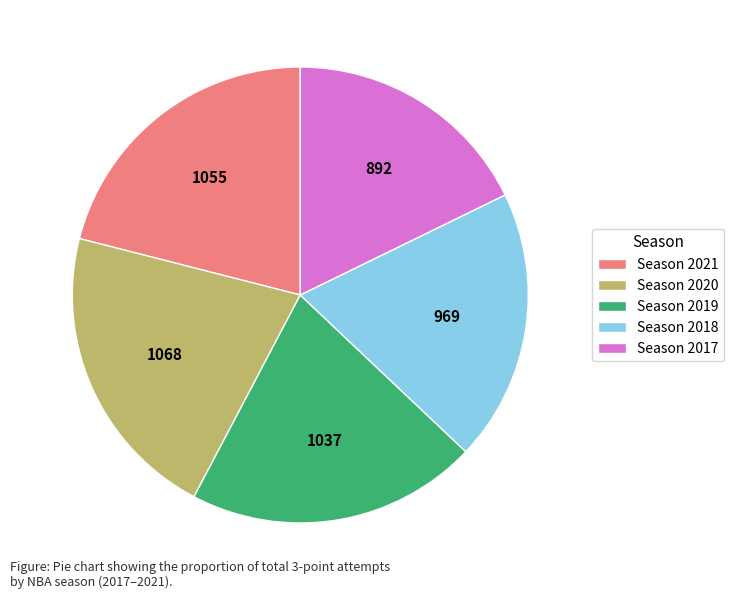

Which category has the smallest portion of the pie?

Season 2017